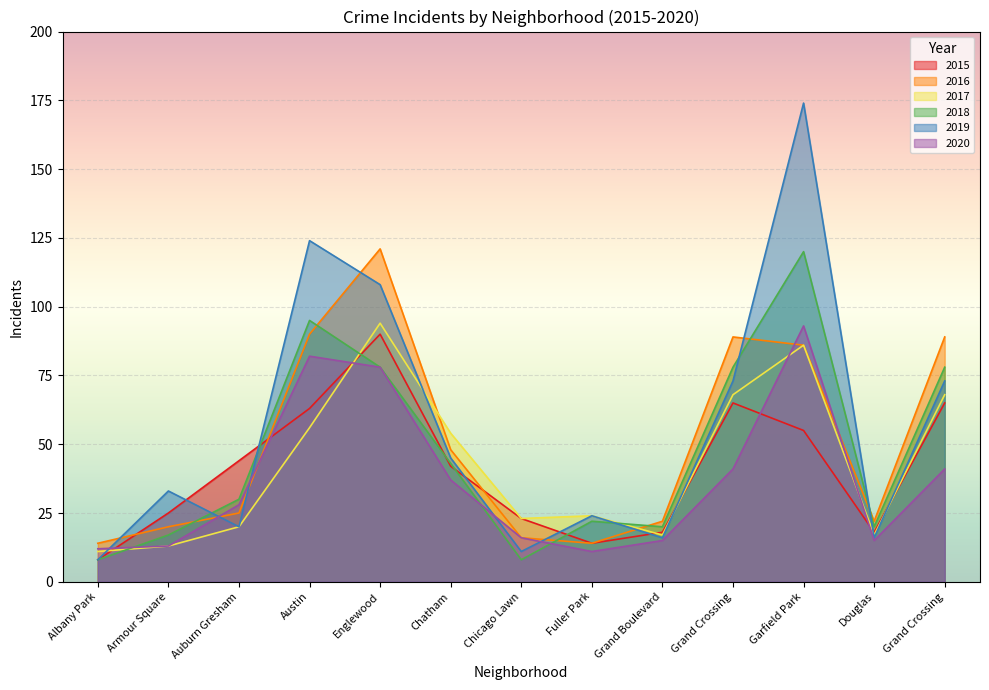

In 2019, how many points are lower than both neighbors (excluding endpoints)?

4